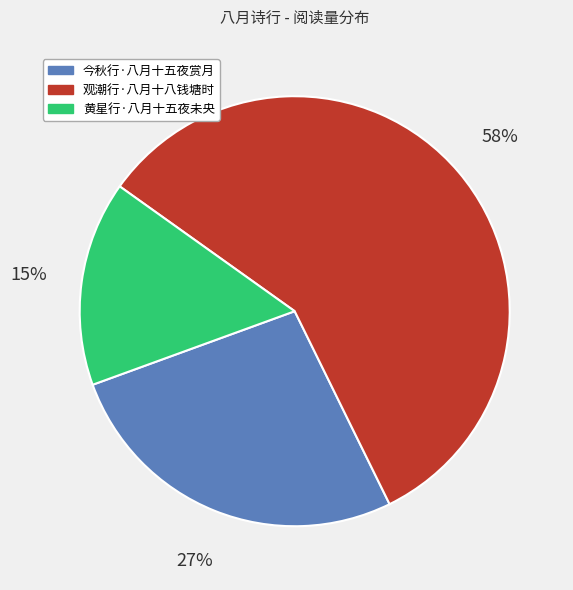

Count the number of slices in the pie.

3